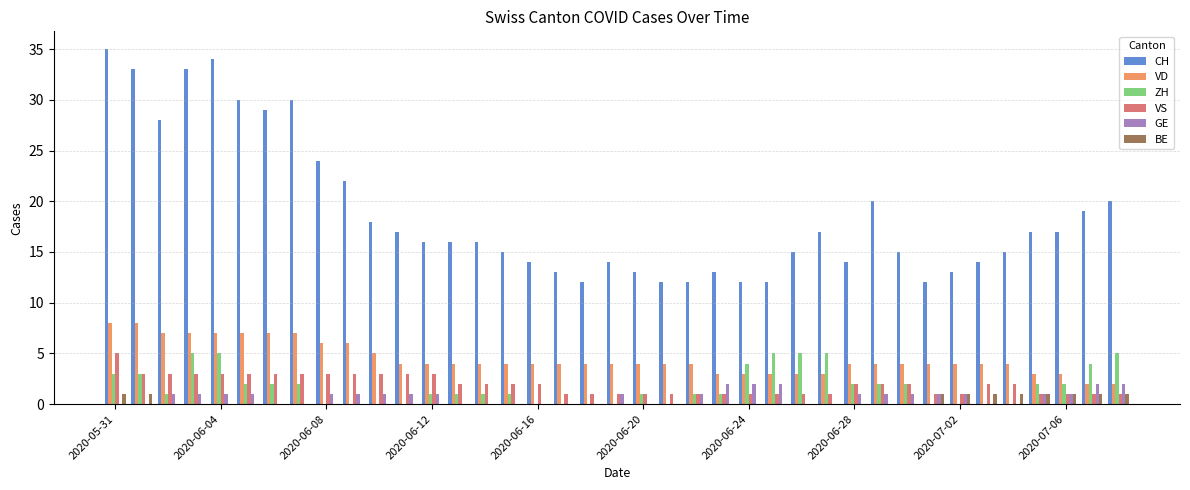

Which series has the largest total across all categories?

CH